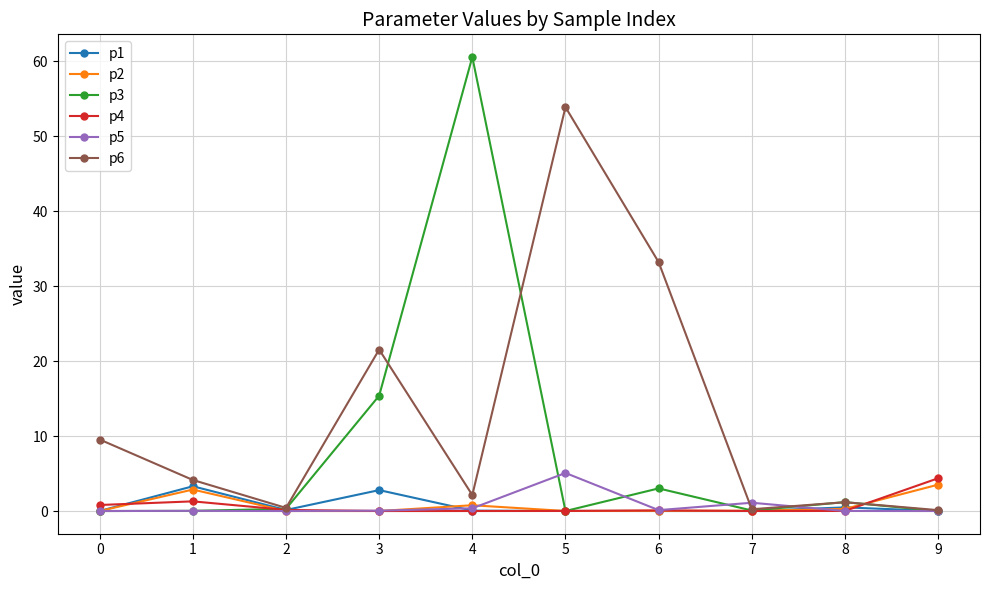

How many lines are shown in the chart?

6